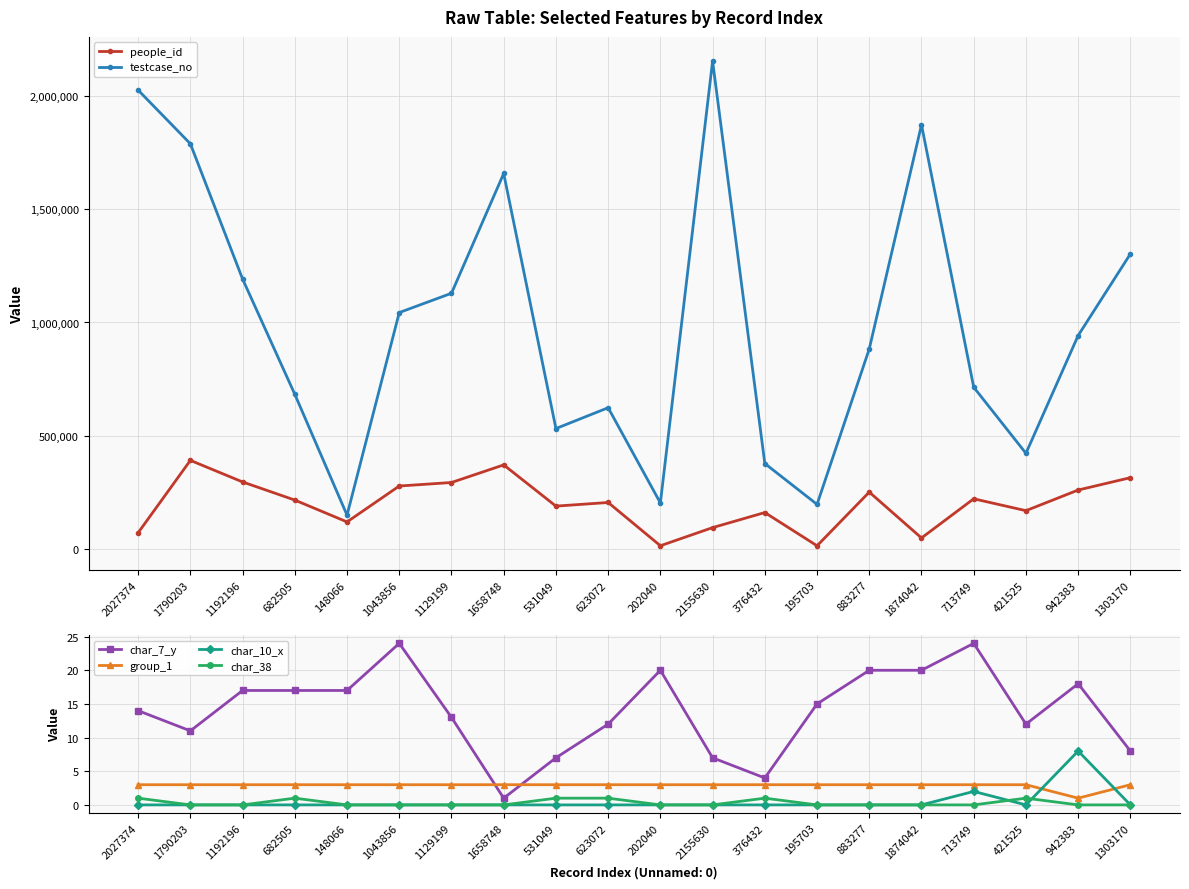

How many interior local peaks does the people_id series have?

6